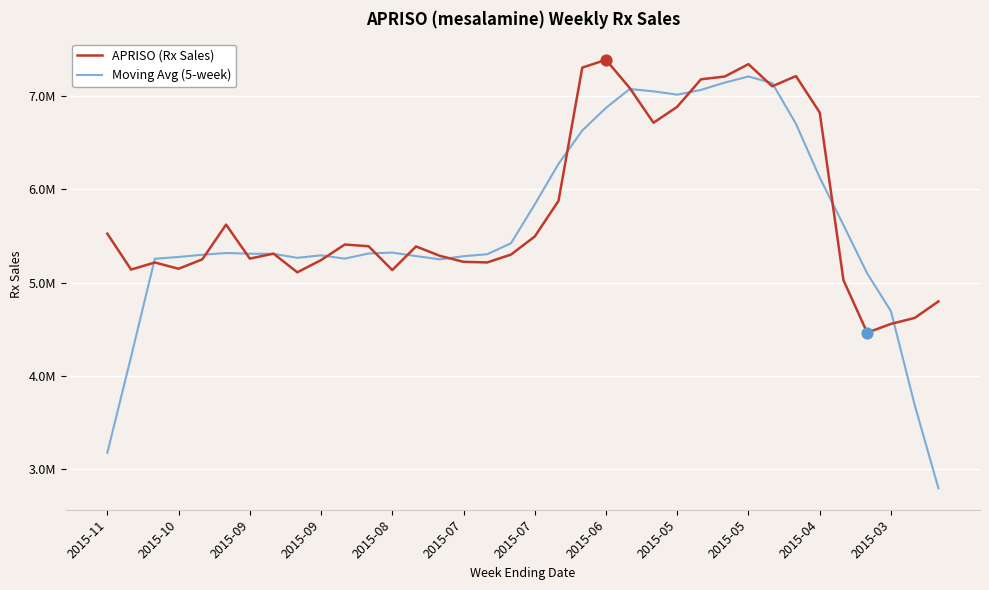

Is this an area chart (filled region under the line)?

No